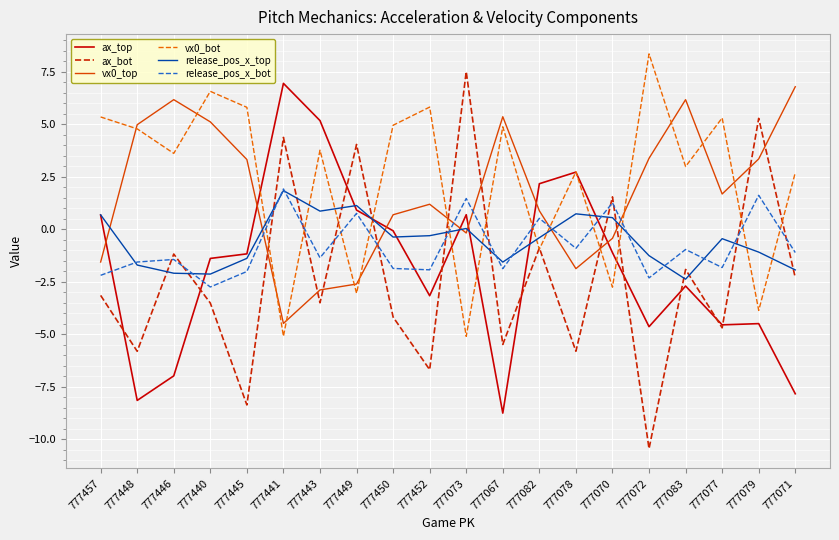

The release_pos_x_top series shows -2.1 at 777446. True or false?

True